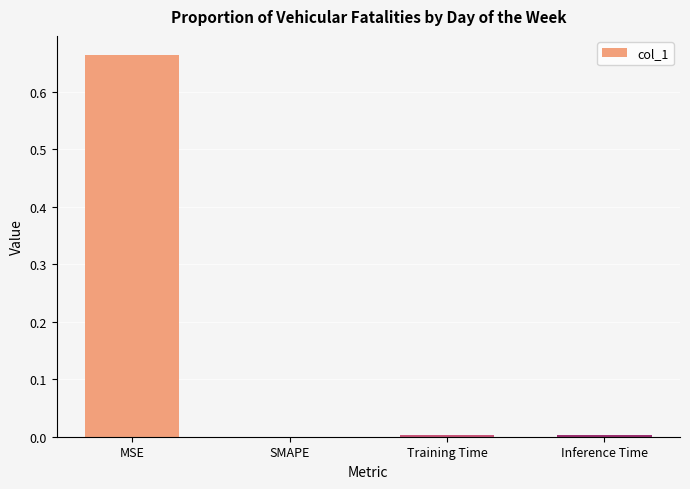

Is it true that the value at Inference Time is 0.0?

True